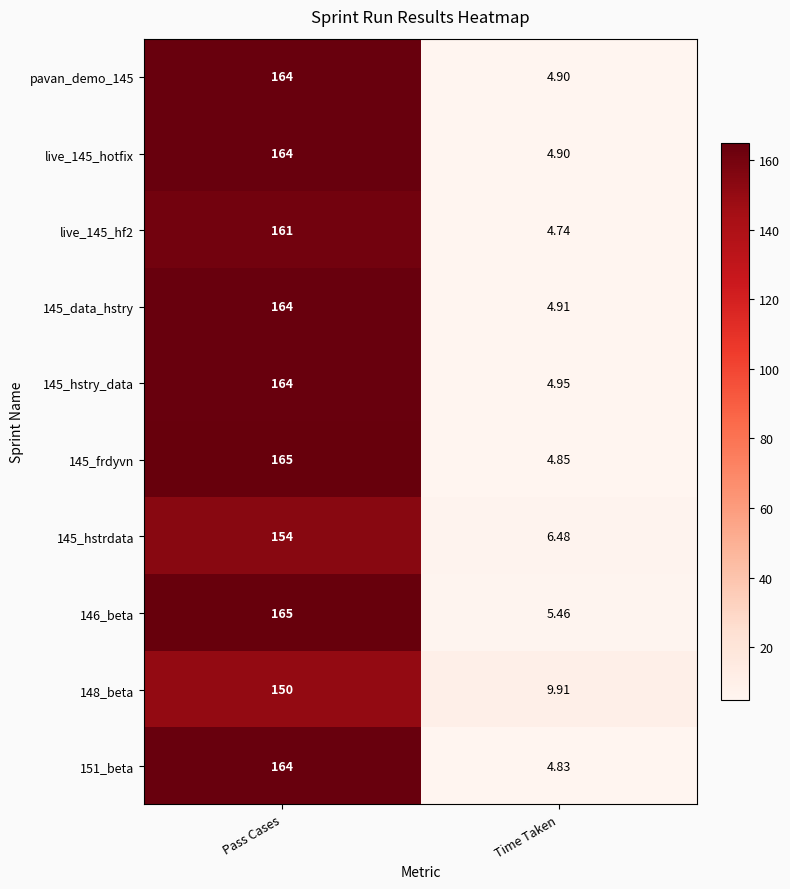

Which category has the highest value in the 151_beta series?

Pass Cases